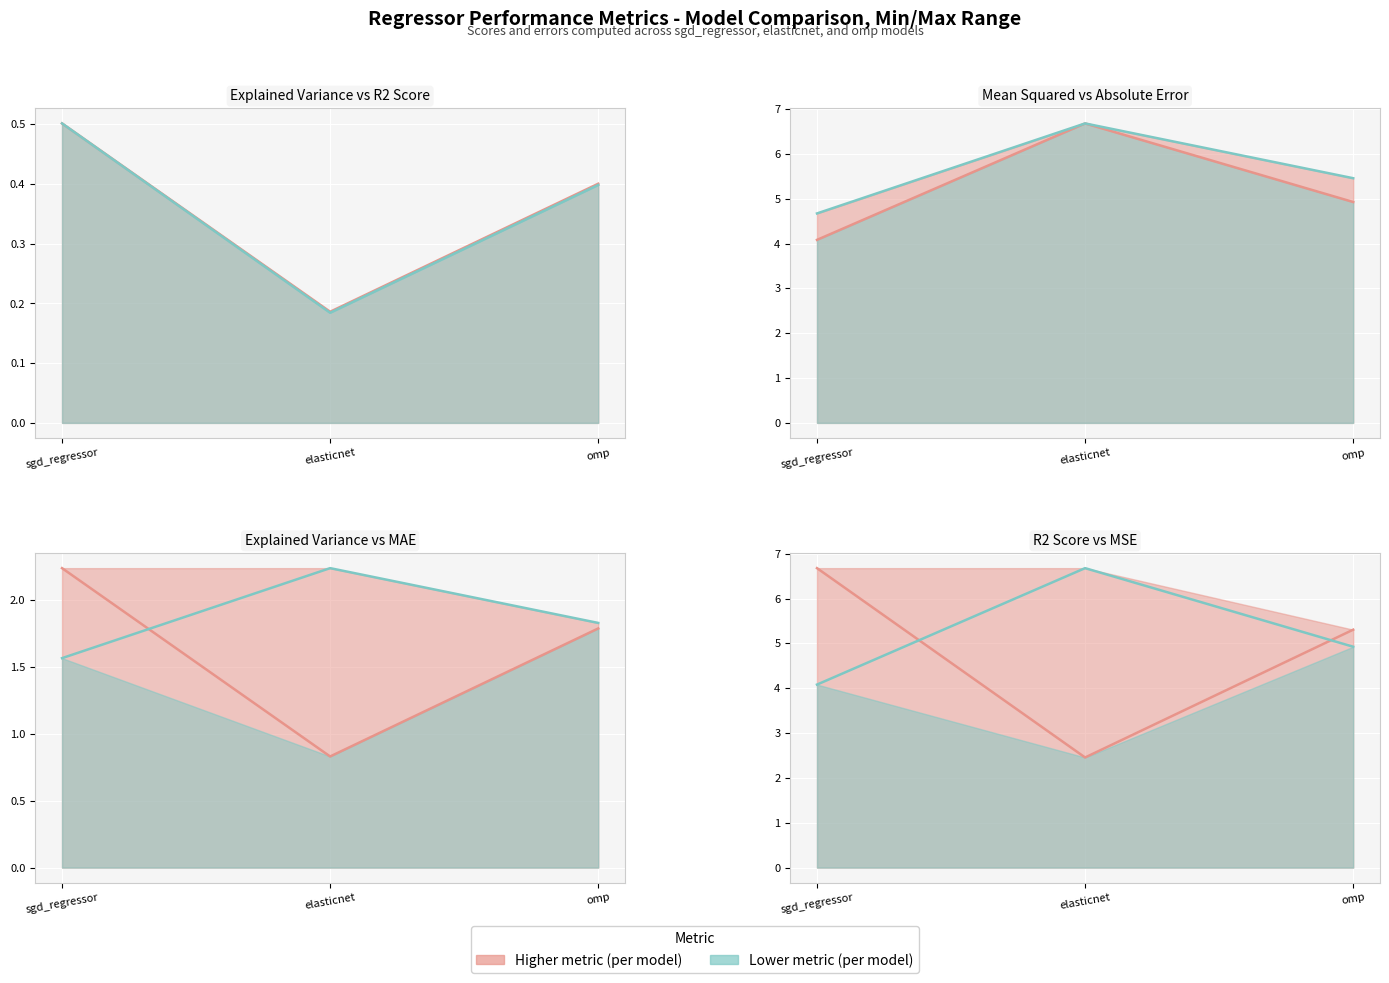

What is the approximate value of explained variance score line at sgd_regressor?

2.2